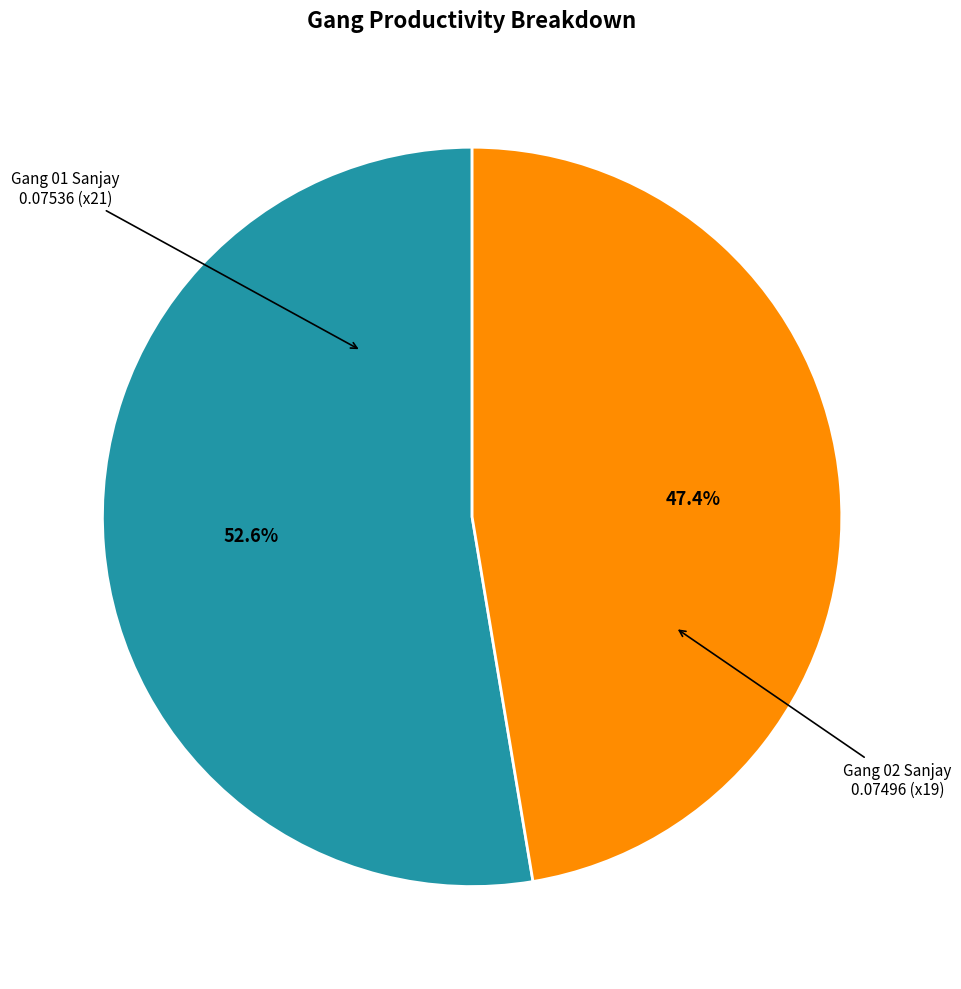

Is there any slice that represents more than half of the pie?

Yes